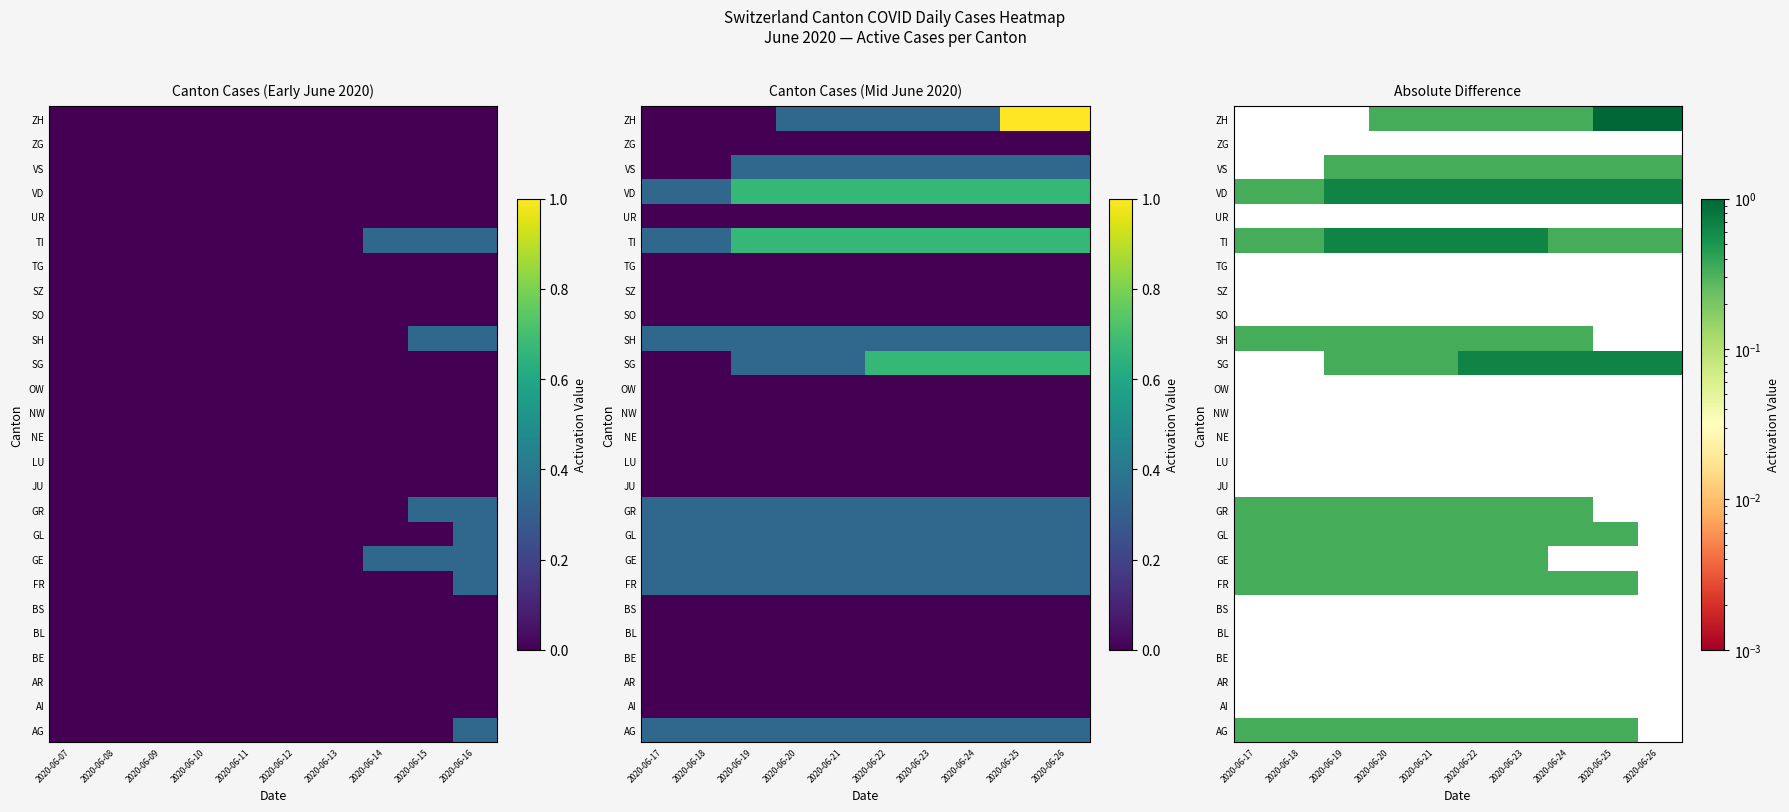

Which label corresponds to the smallest value in the chart?

2020-06-26